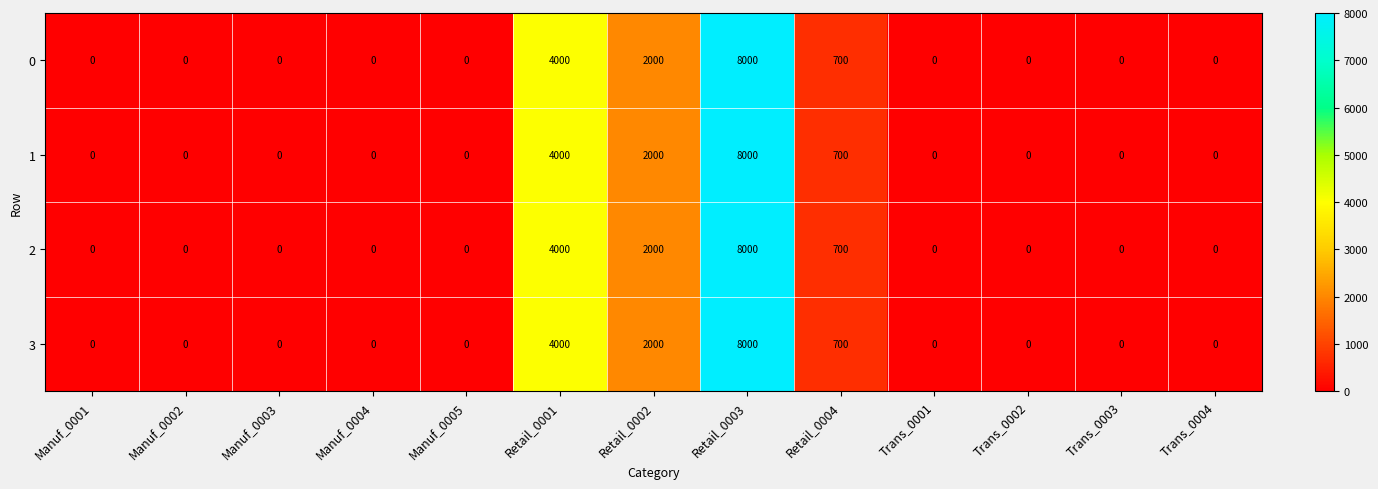

At which category is the sum across all series the highest?

Retail_0003